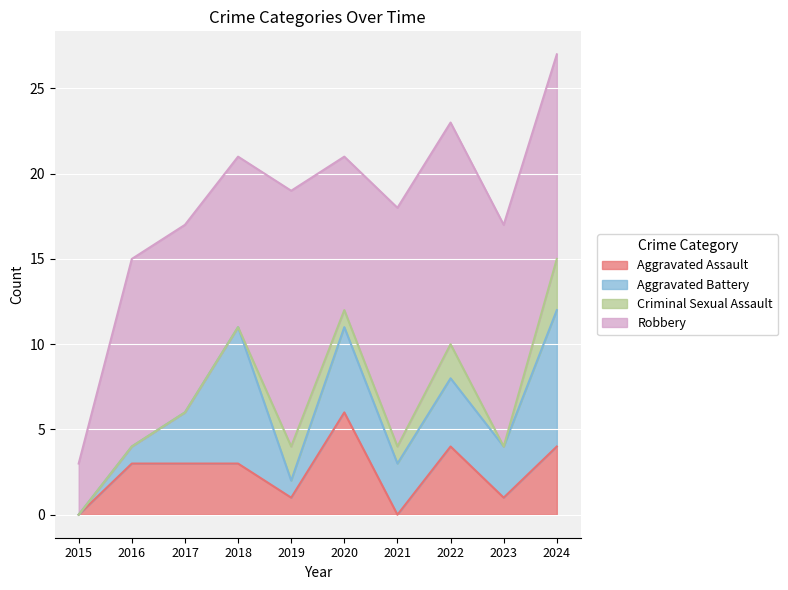

At which label is Criminal Sexual Assault closest to 1?

2020